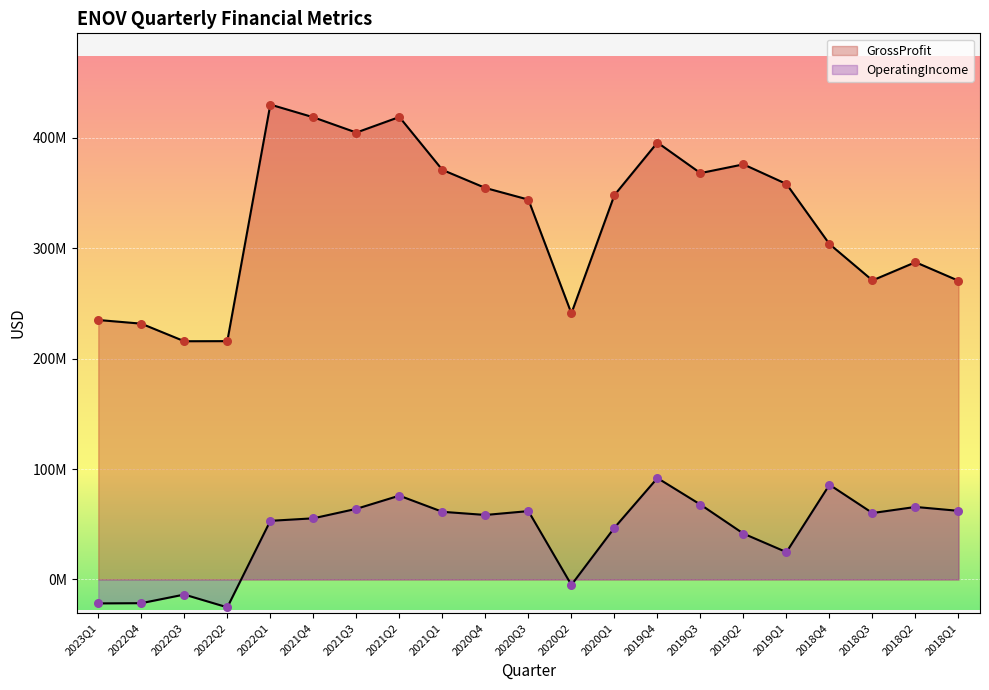

Which series has the largest Y range (max minus min)?

GrossProfit